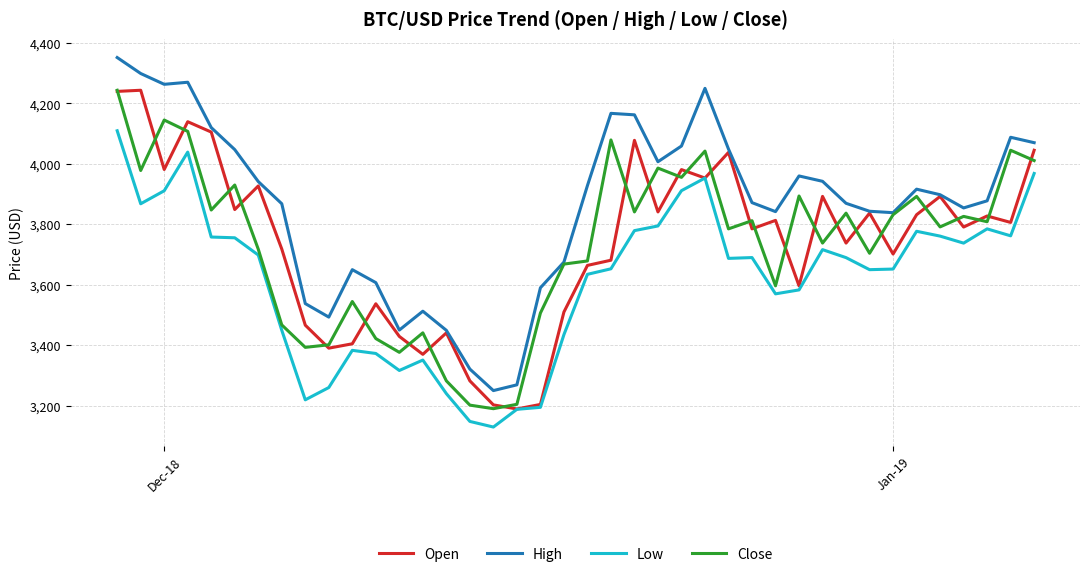

Which series has the largest total across all categories?

High